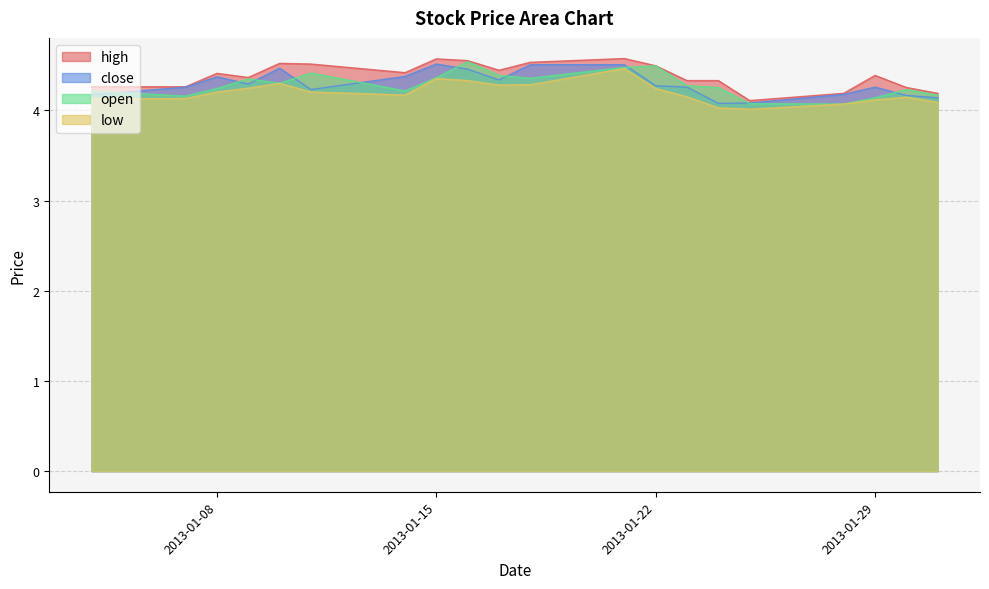

True or false: high has more than 1 interior local peaks.

True